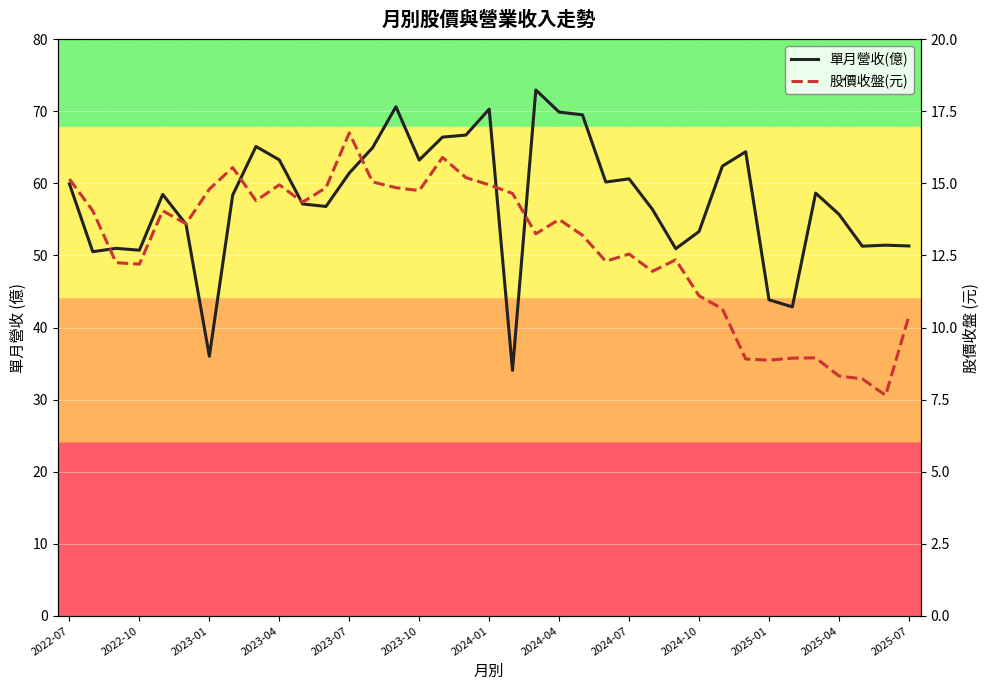

Count the number of categories in the chart.

37